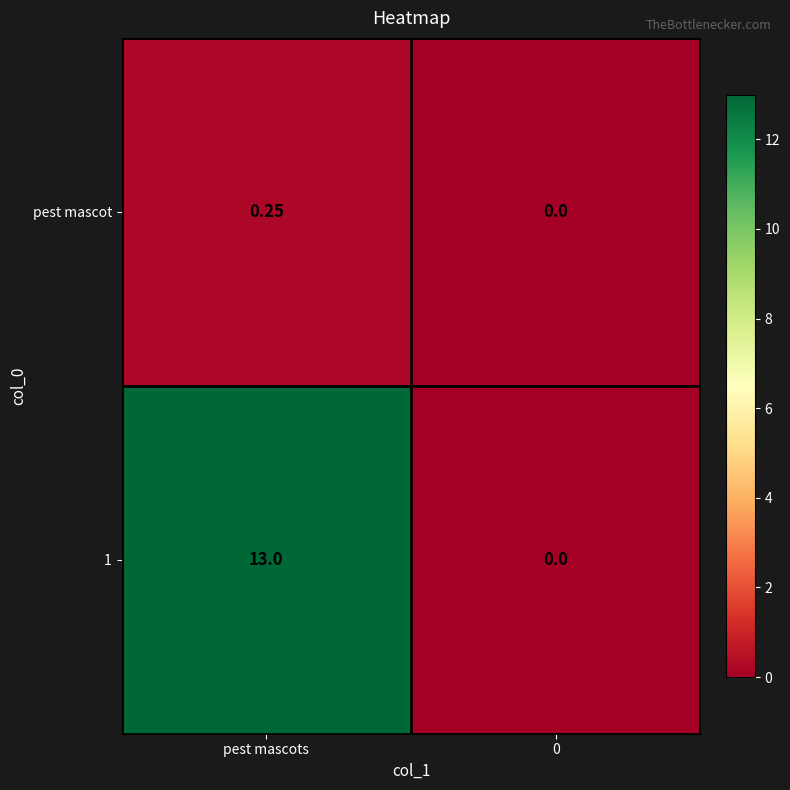

Which category has the highest value in the 1 series?

pest mascots